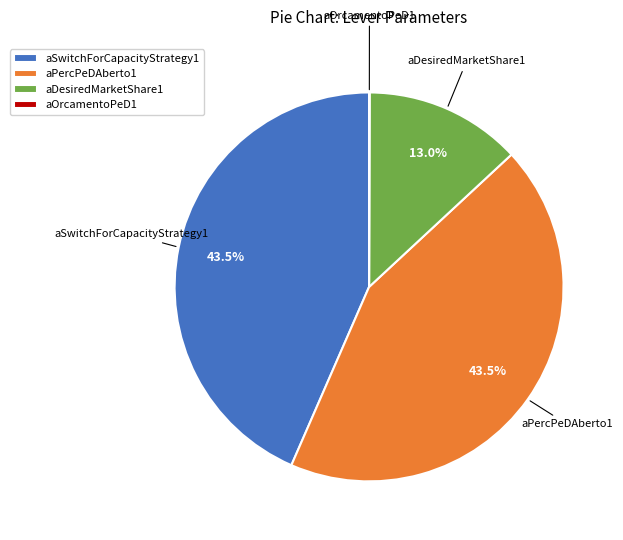

Does aDesiredMarketShare1 represent more than half of the total?

No